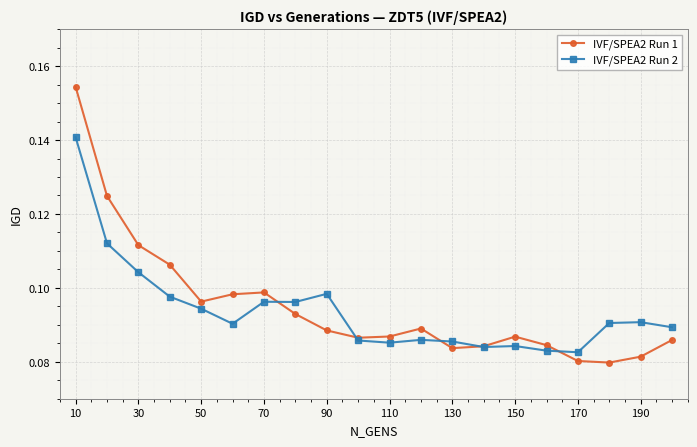

At how many categories does at least one series exceed 0?

20